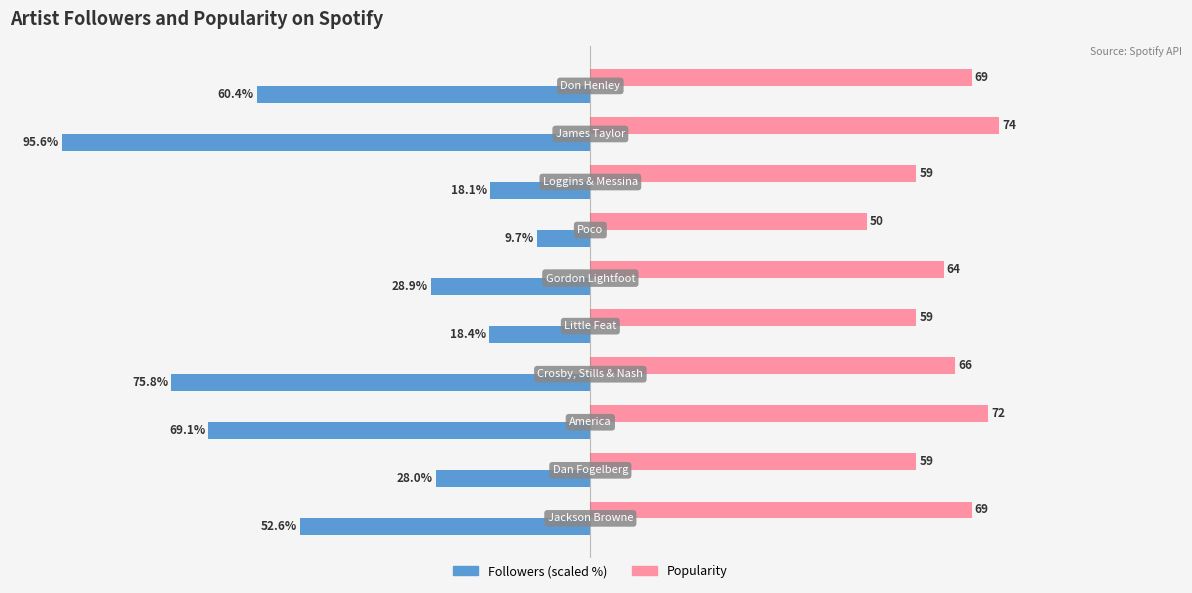

Rank the series by their average value, from lowest to highest.

Followers (scaled %), Popularity